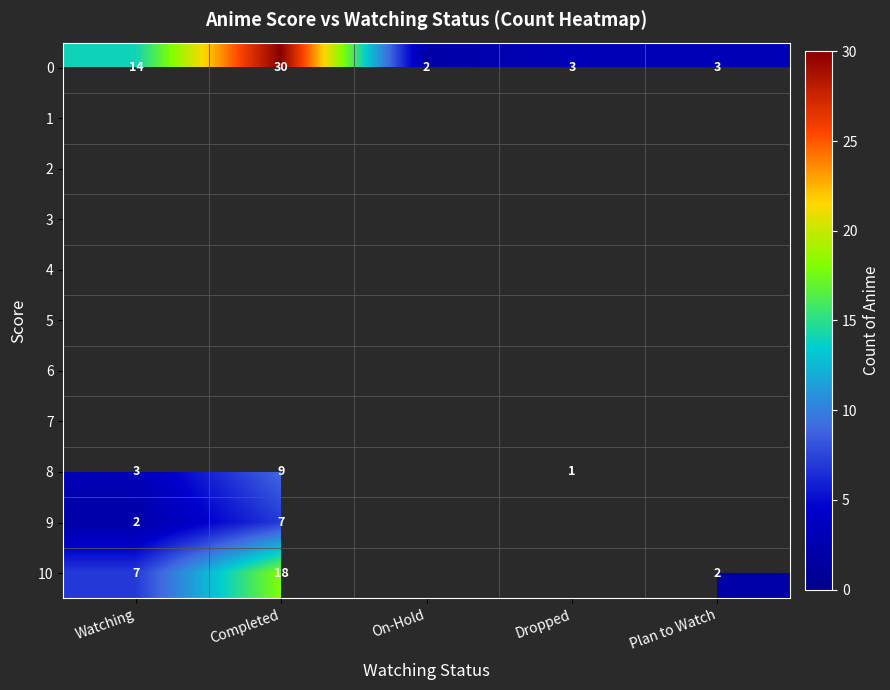

Is the value of 10 at Completed greater than the value of 9 at Watching?

Yes